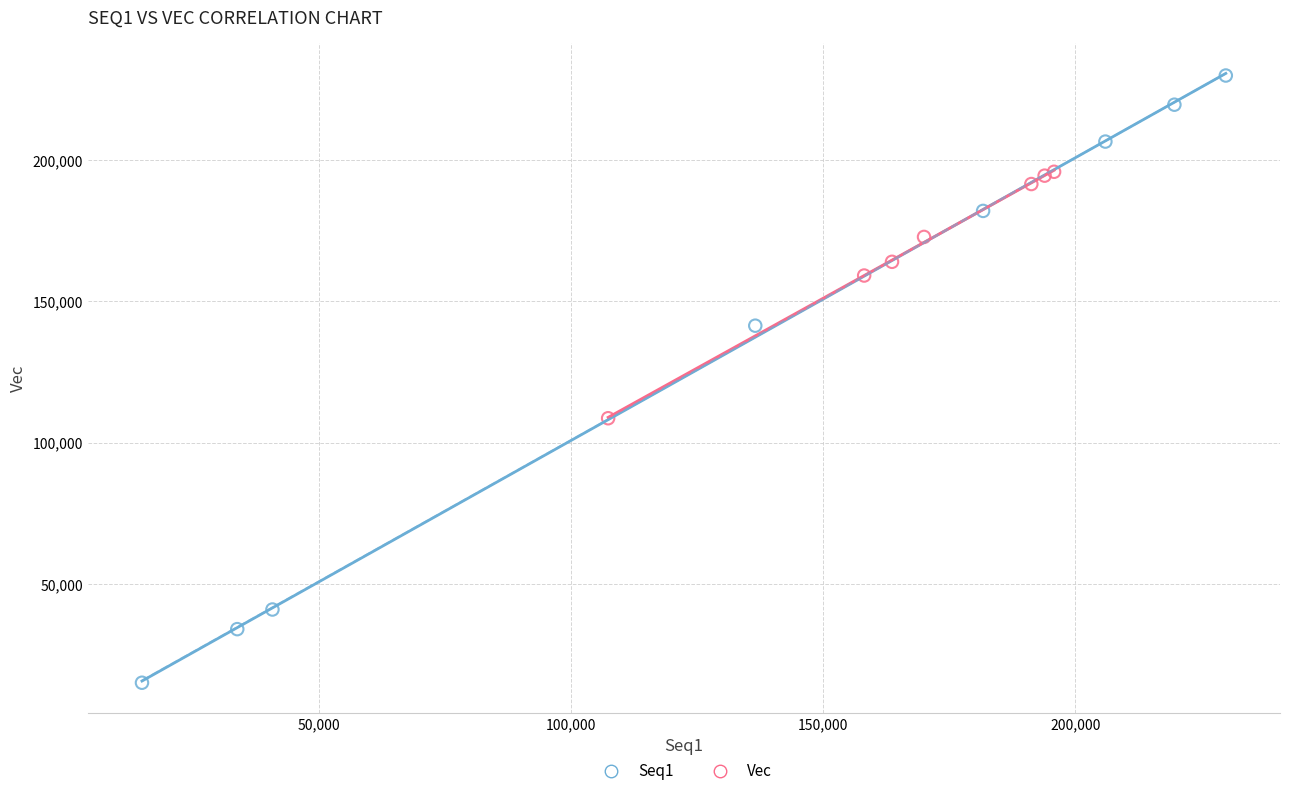

Which series contains the lowest Y value?

Seq1